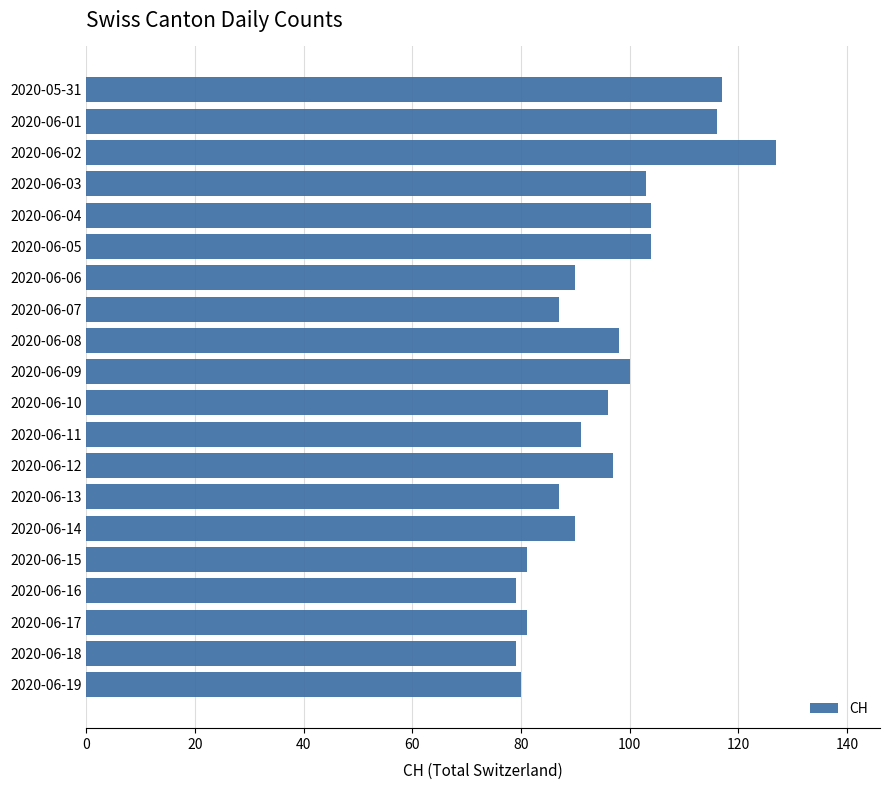

How many data points are less than 96?

10